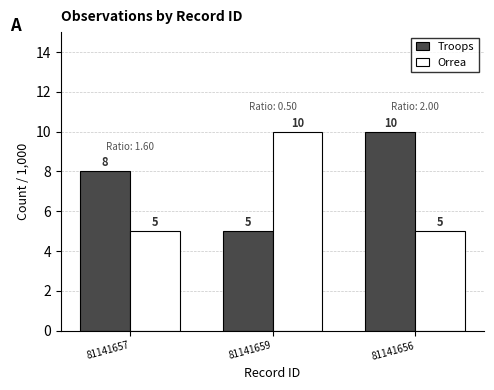

Is the value of Orrea at 81141659 greater than the value of Troops at 81141659?

Yes